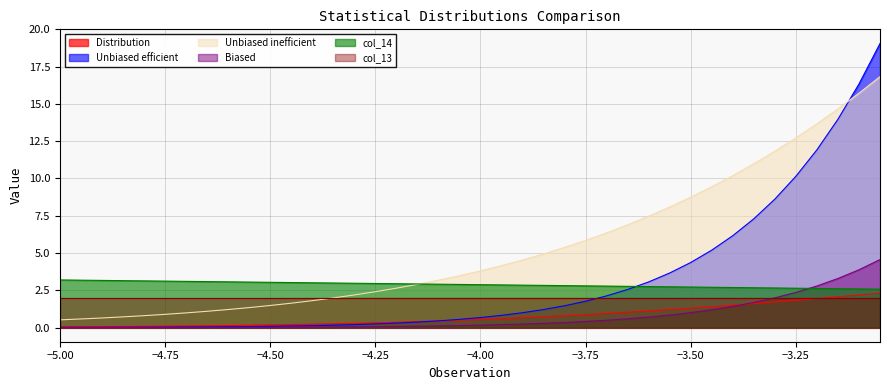

True or false: Unbiased inefficient and Distribution cross at least once.

False